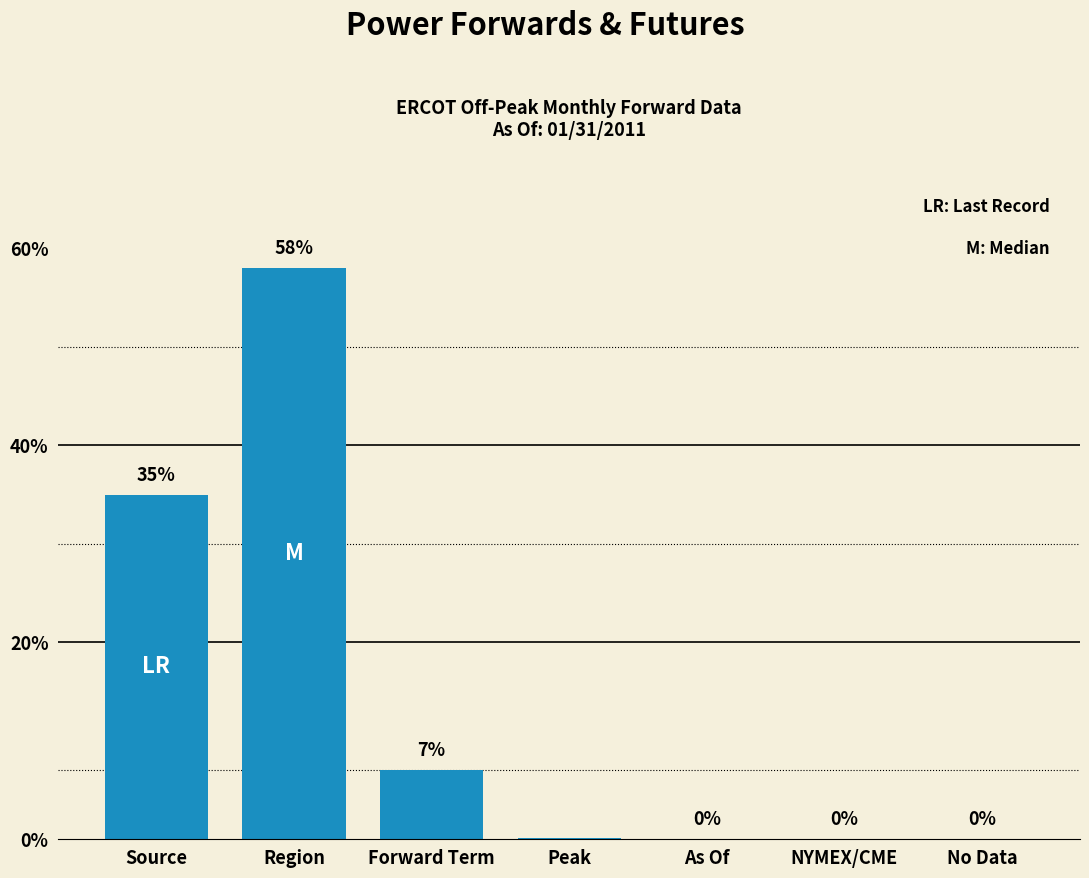

Does the chart contain stacked bars?

No